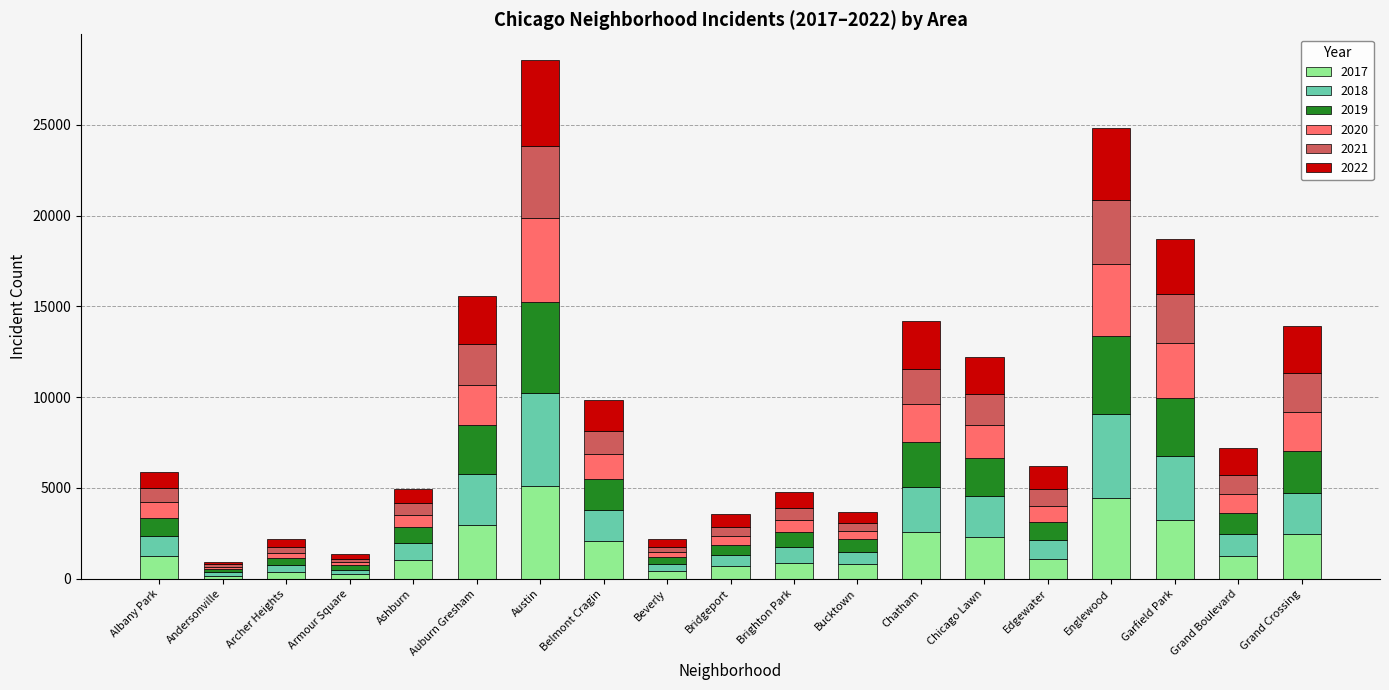

At which category is the sum across all series the highest?

Austin